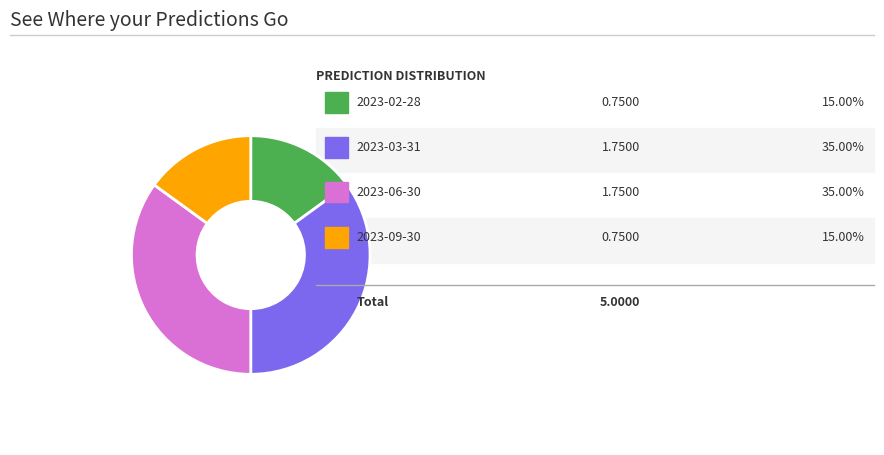

Is there any slice that represents more than half of the pie?

No